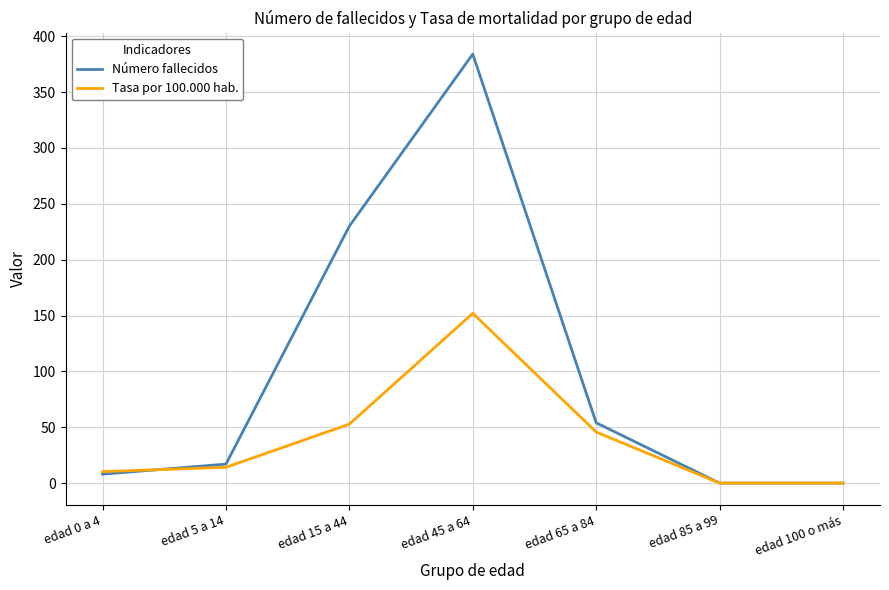

Reading left to right, what are all the values shown in this chart?

Número fallecidos: edad 0 a 4=8.0	edad 5 a 14=17.0	edad 15 a 44=230.0	edad 45 a 64=384.0	edad 65 a 84=54.0	edad 85 a 99=0.0	edad 100 o más=0.0
Tasa por 100.000 hab.: edad 0 a 4=10.3	edad 5 a 14=14.2	edad 15 a 44=52.8	edad 45 a 64=152.0	edad 65 a 84=45.7	edad 85 a 99=0.0	edad 100 o más=0.0